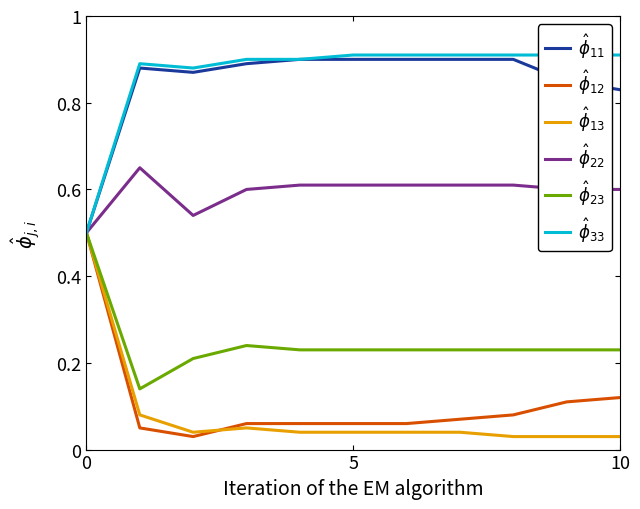

Which category has the highest value in the $\hat{\phi}_{33}$ series?

5